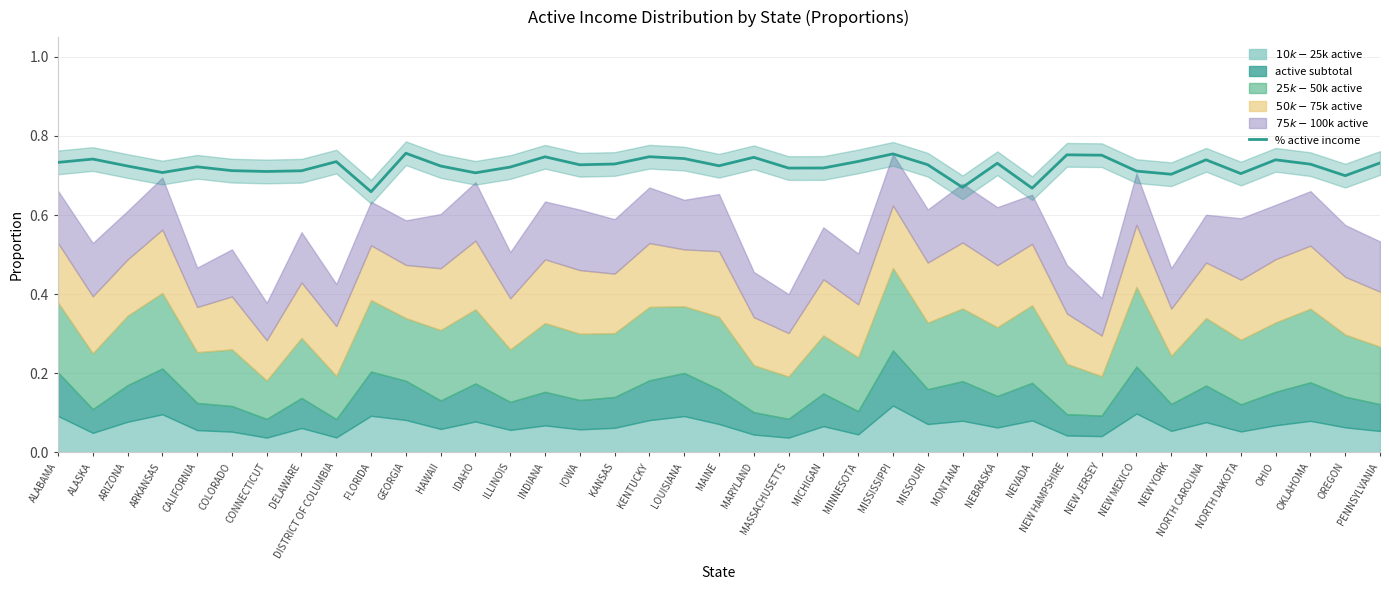

True or false: % active income has a value of 0.5 at NORTH CAROLINA.

False